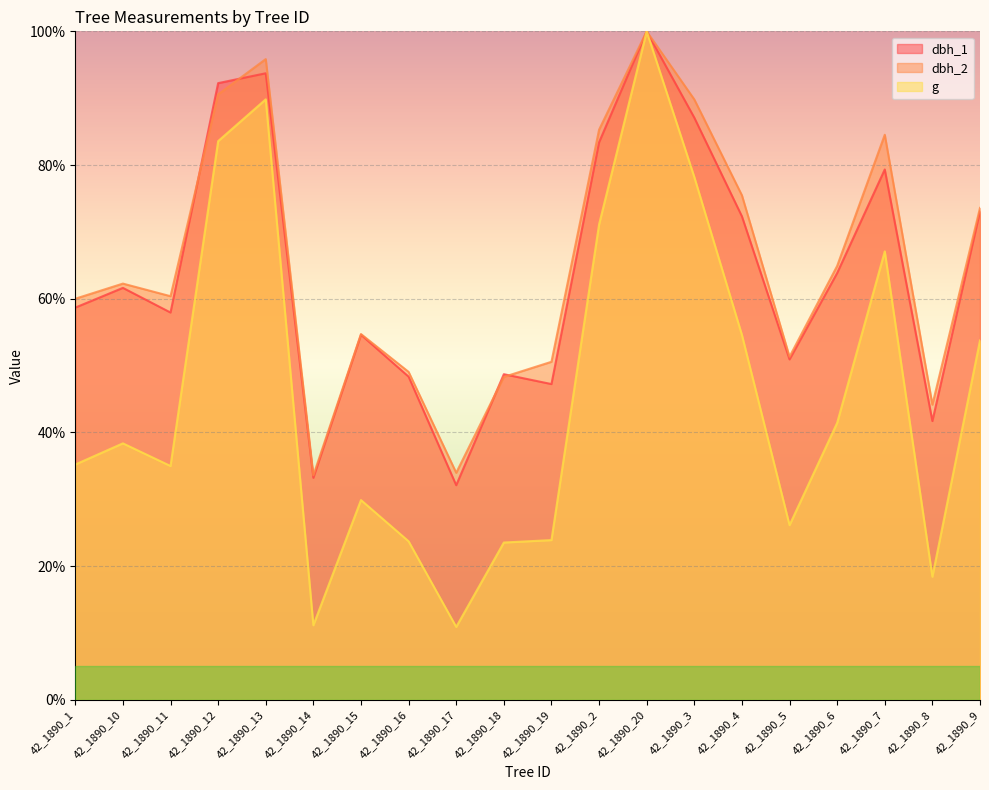

List the labels in order of g value, largest first.

42_1890_20, 42_1890_13, 42_1890_12, 42_1890_3, 42_1890_2, 42_1890_7, 42_1890_4, 42_1890_9, 42_1890_6, 42_1890_10, 42_1890_1, 42_1890_11, 42_1890_15, 42_1890_5, 42_1890_19, 42_1890_16, 42_1890_18, 42_1890_8, 42_1890_14, 42_1890_17